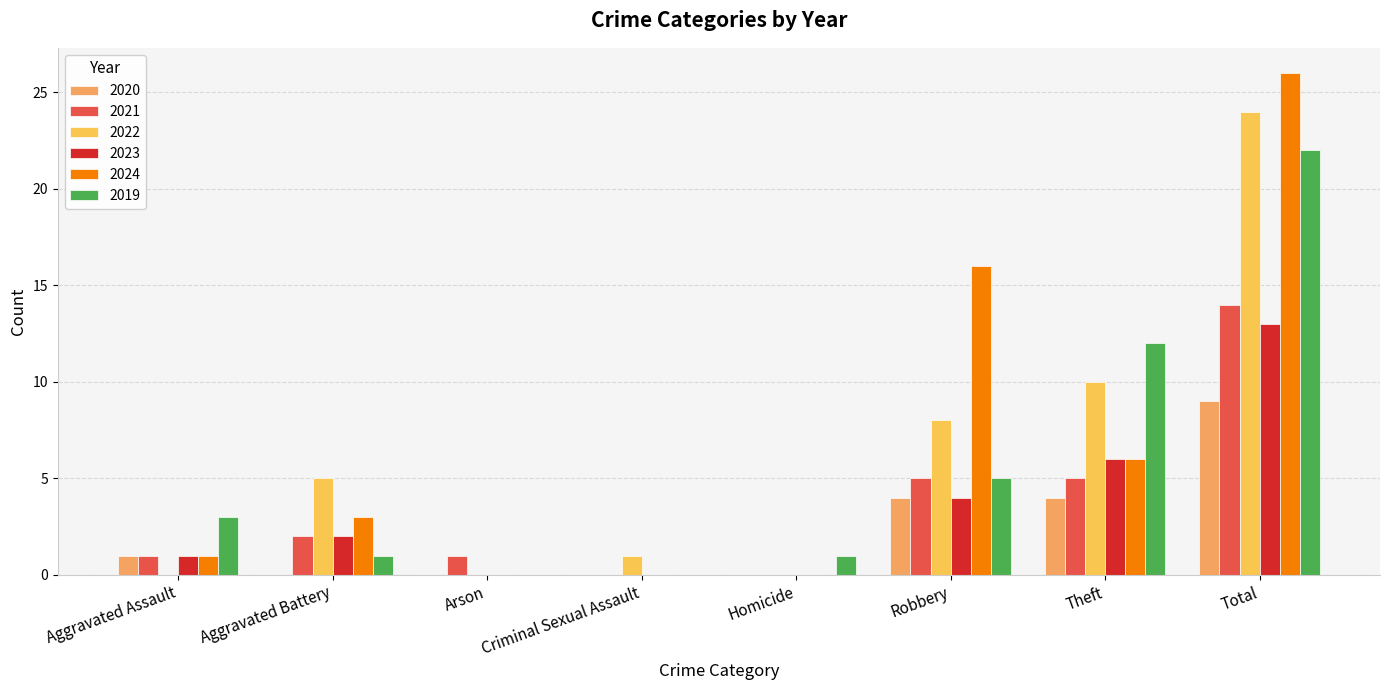

At which label does 2019 reach its peak?

Total